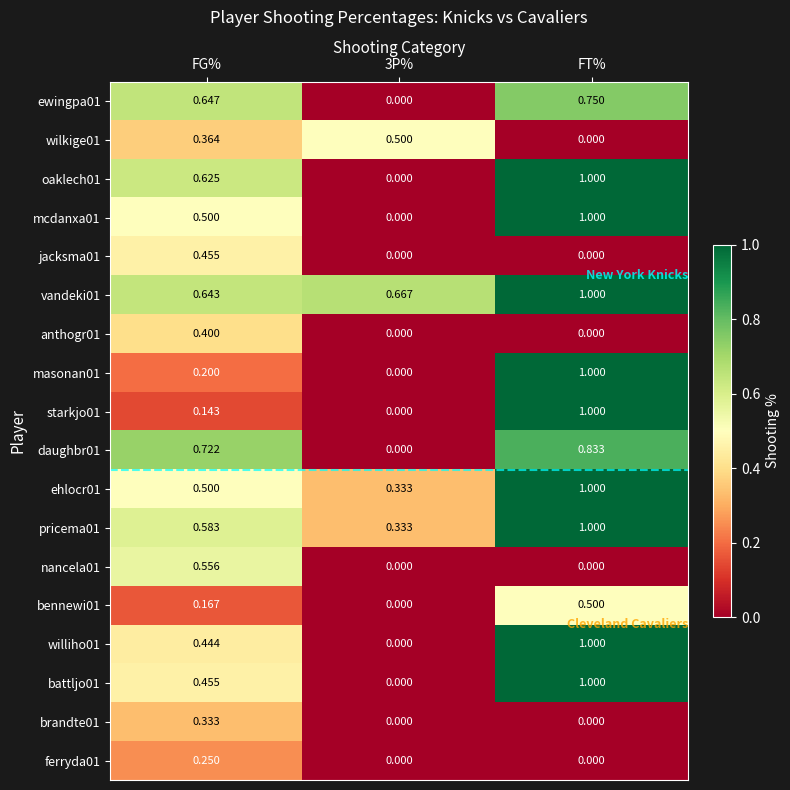

The value of bennewi01 at FT% is 0.5. True or false?

True